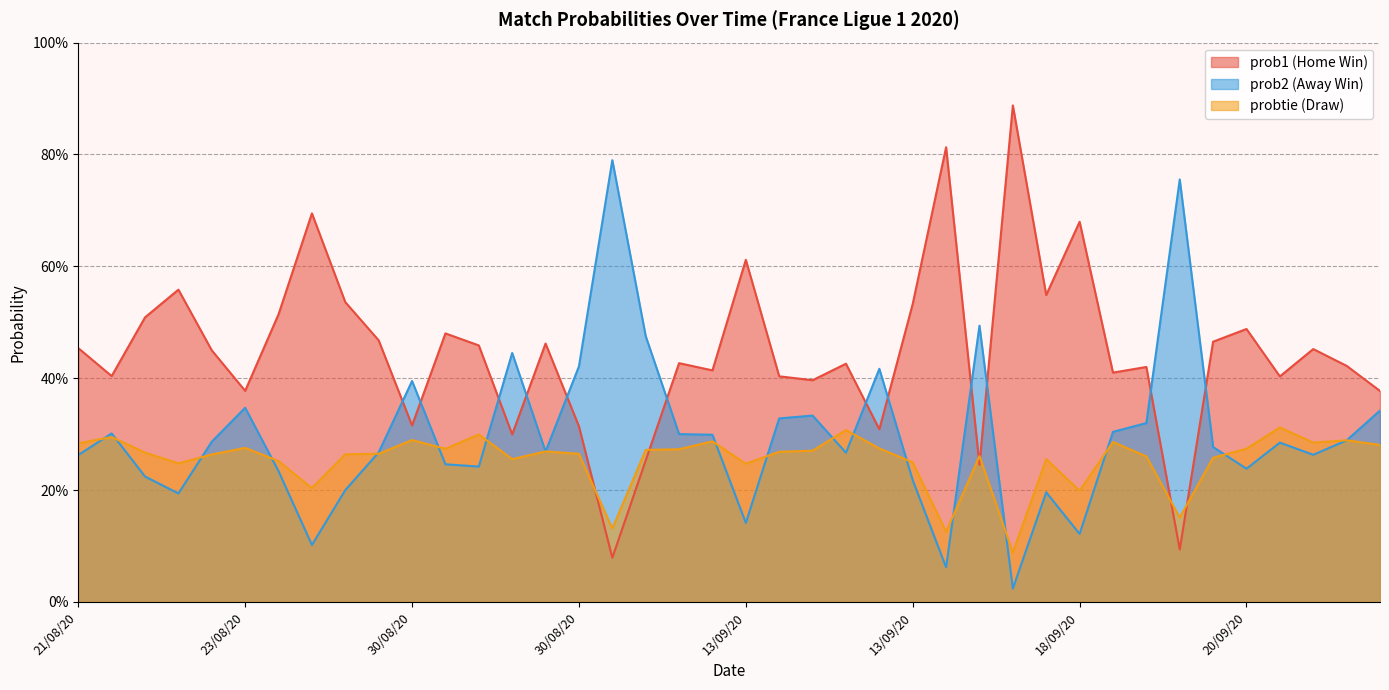

How many lines are shown in the chart?

3